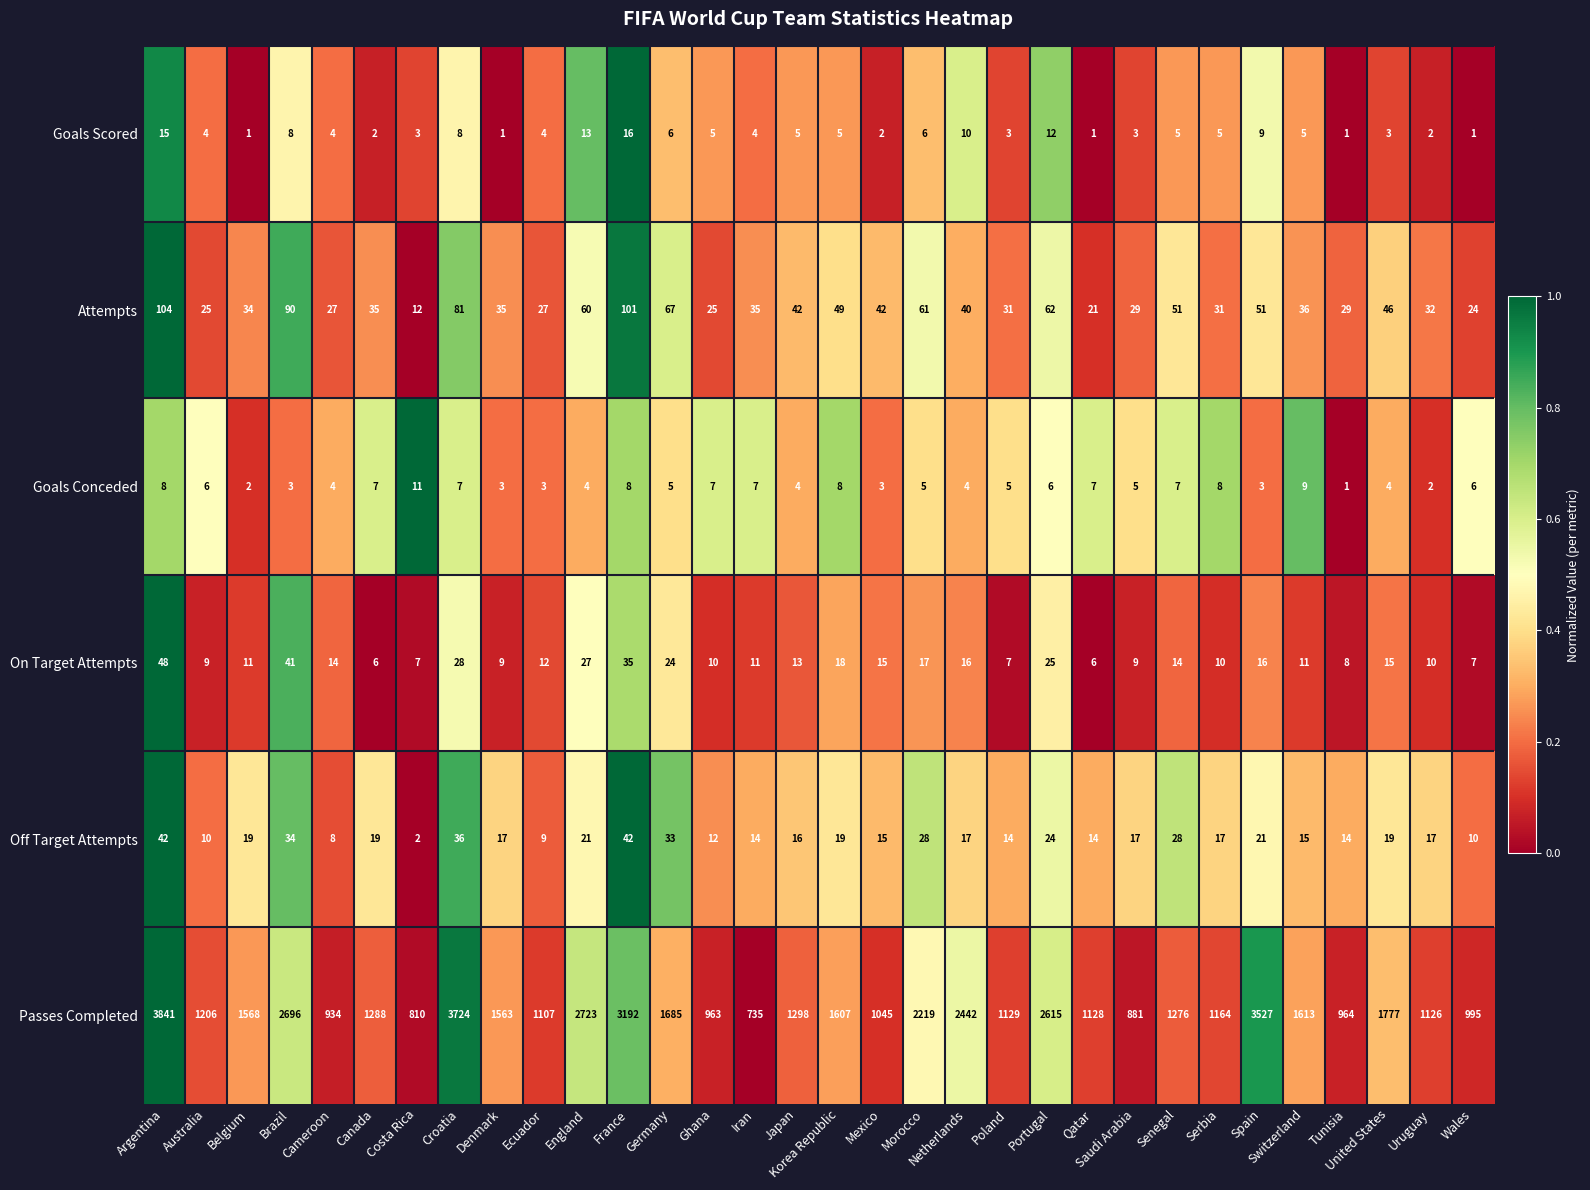

The value of Goals Conceded at Uruguay is 1. True or false?

False